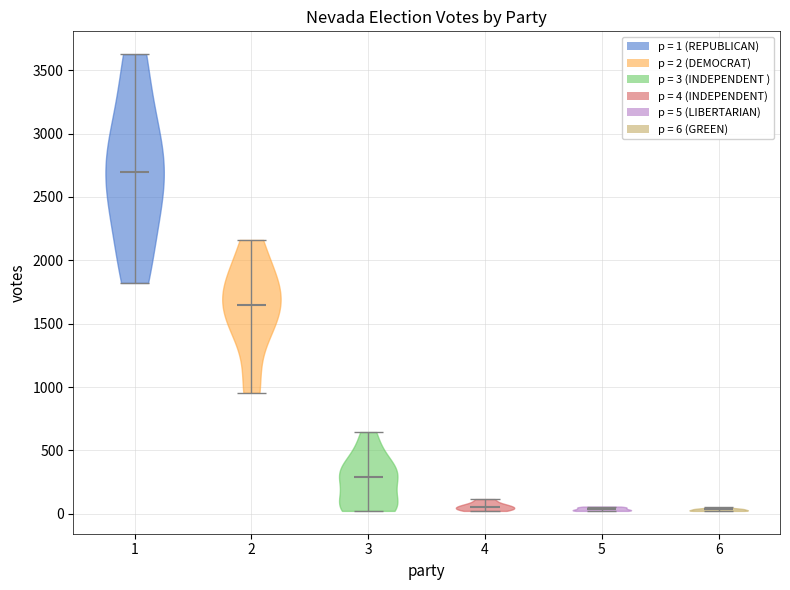

Reading left to right, read every violin against the y-axis: where its median line is, and the lowest and highest points it reaches. The values are not printed on the chart, so give them approximately, as read against the axis.

1: median line 2700, lowest point 1800, highest point 3650
2: median line 1650, lowest point 950, highest point 2150
3: median line 300, lowest point 0, highest point 650
4: median line 50, lowest point 0, highest point 100
5: median line 50, lowest point 0, highest point 50
6: median line 50, lowest point 0, highest point 50